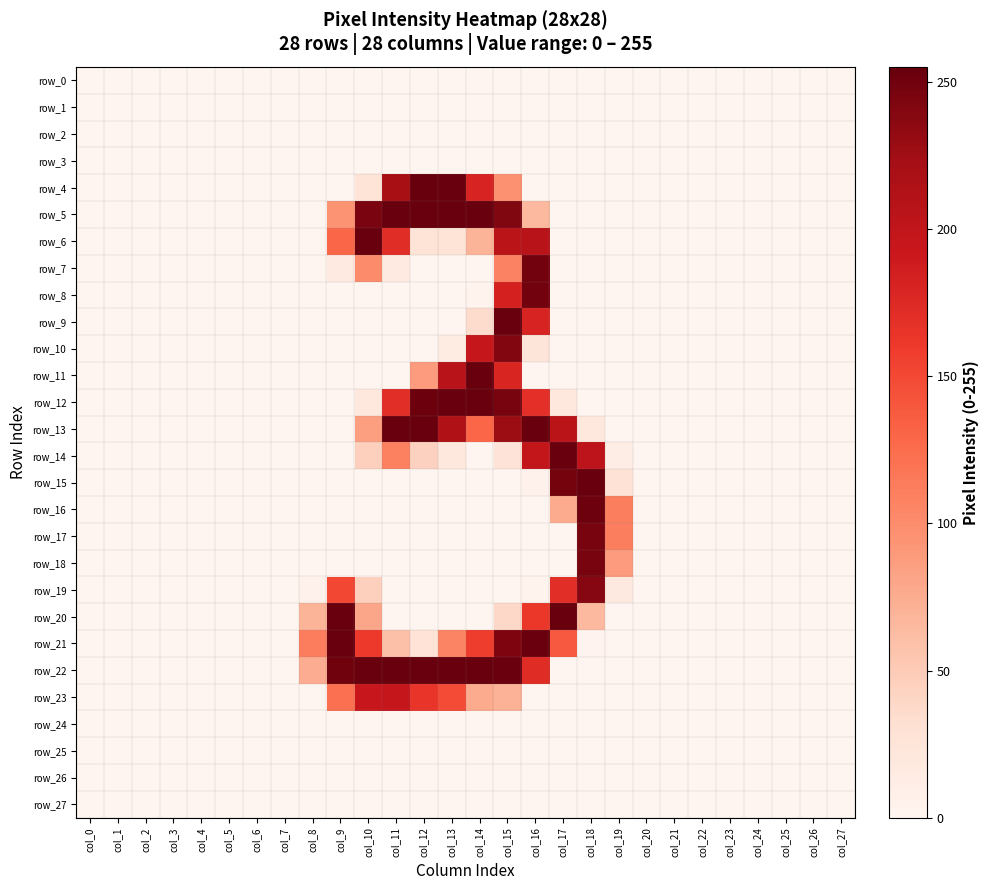

Which category has the lowest value in the row_1 series?

col_0